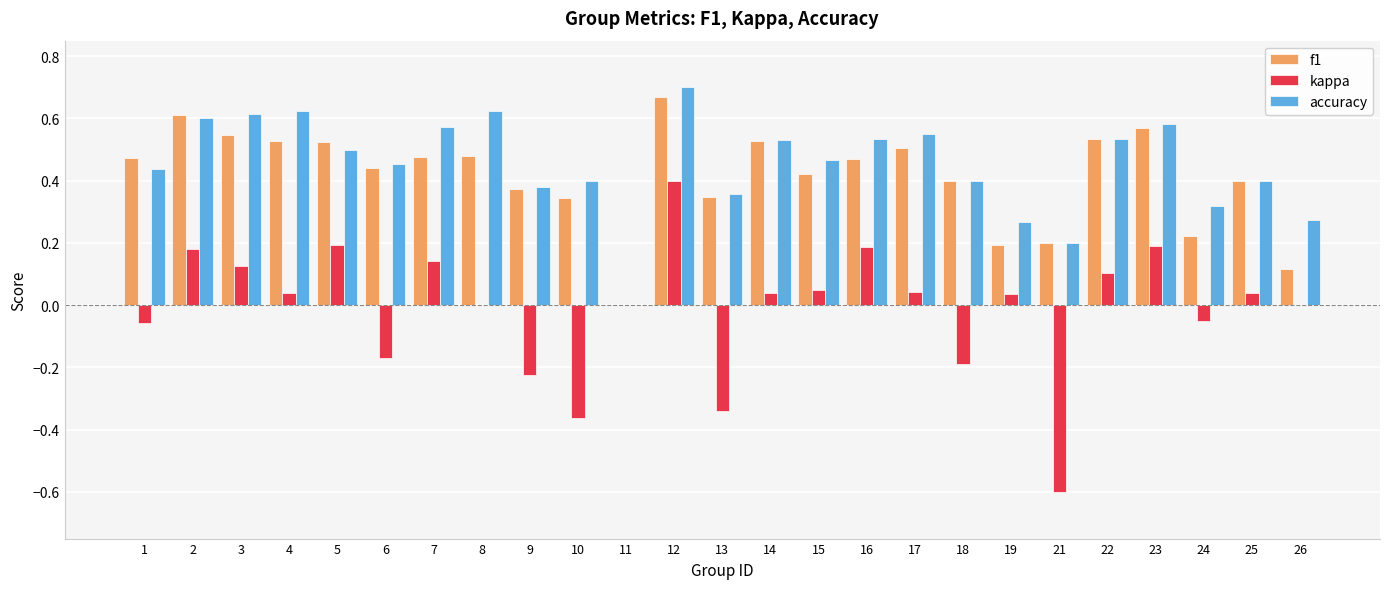

True or false: f1 has a value of 0.6 at 23.

True